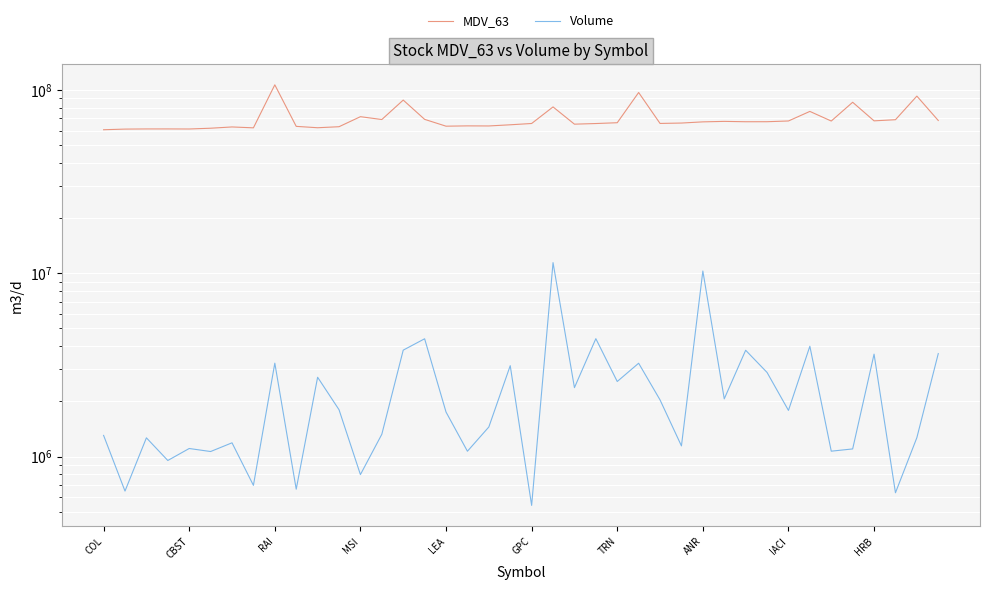

What is the value of the MDV_63 point at the 10th from the left?

63291620